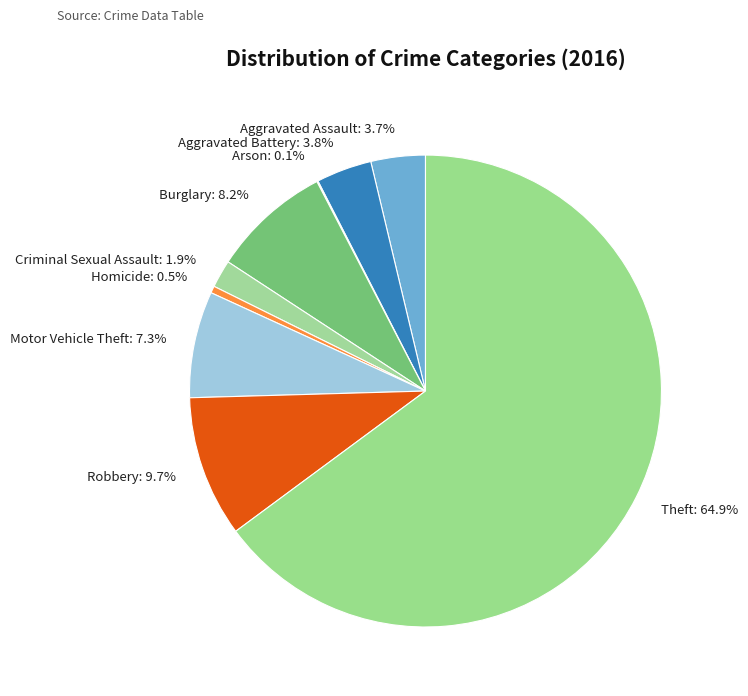

What is the largest slice in the pie chart?

Theft